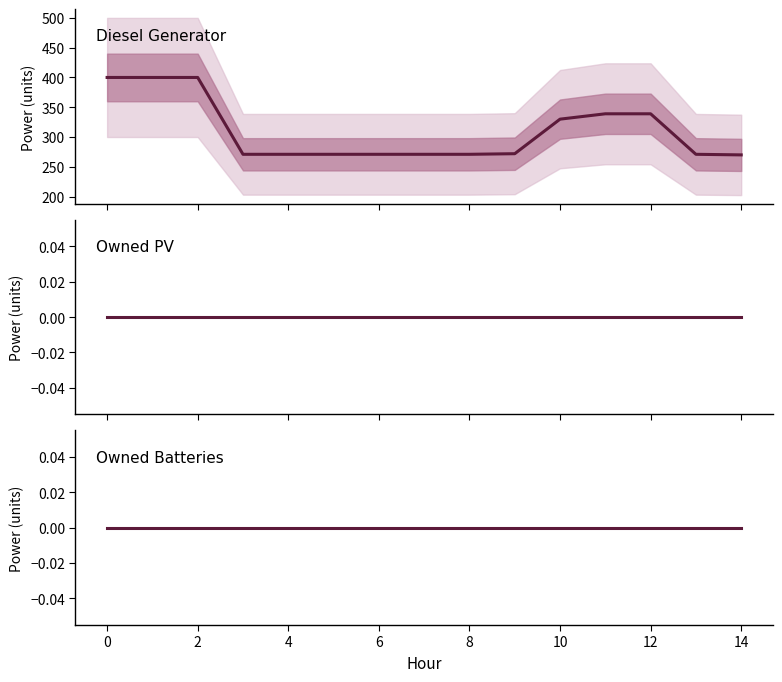

Reading left to right, what are all the values shown in this chart?

Diesel Generator: 400	400	400	271	271	271	271	271	271	272	330	339	339	271	270
Owned PV: 0	0	0	0	0	0	0	0	0	0	0	0	0	0	0
Owned Batteries: 0	0	0	0	0	0	0	0	0	0	0	0	0	0	0